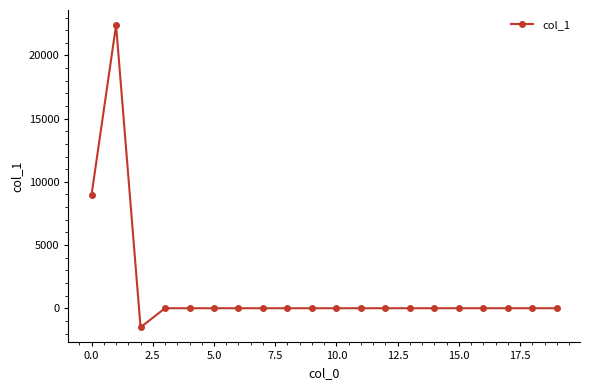

Does the chart have visible grid lines?

No